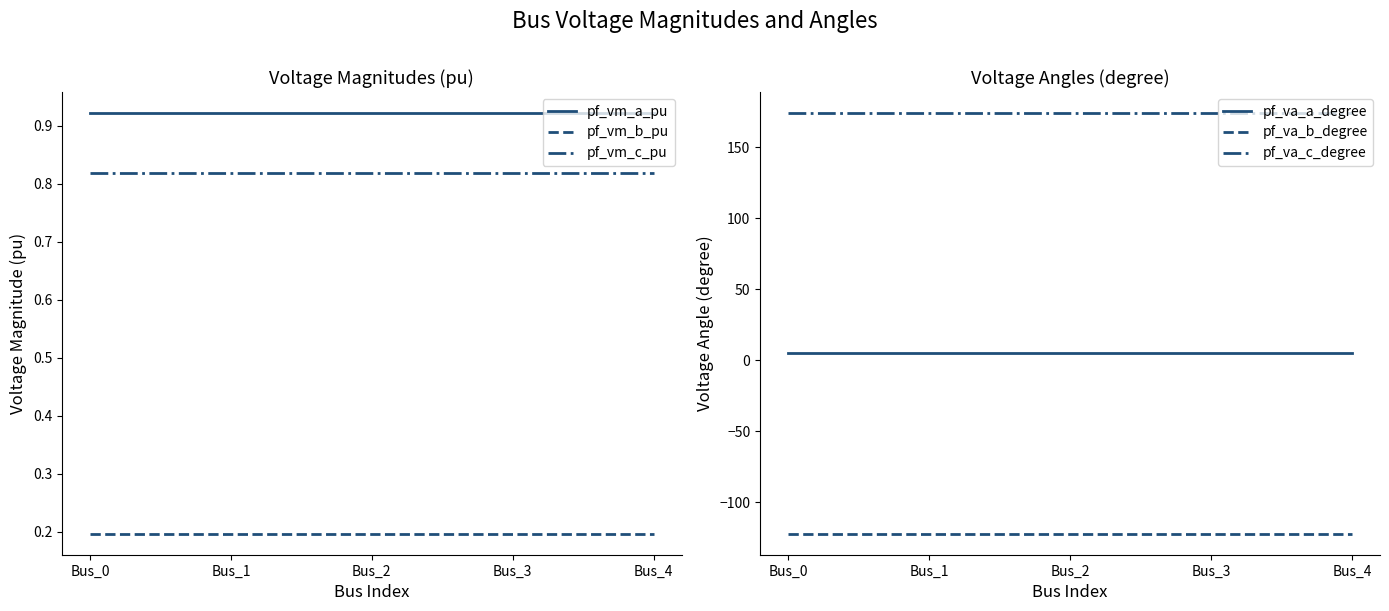

Count the pf_vm_a_pu values in the range 0 to 1.

5